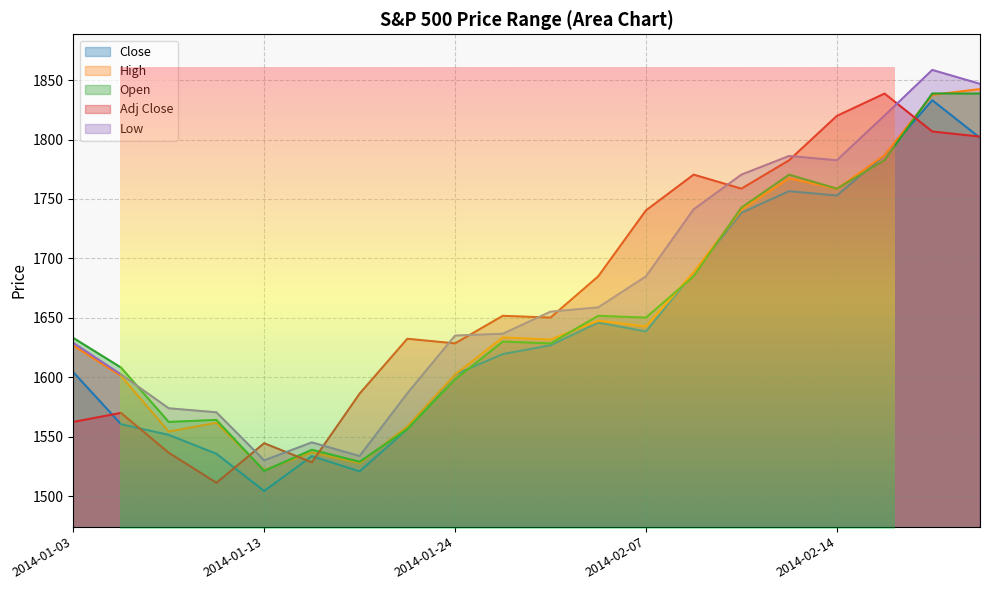

What is the difference between the Adj Close values at 2014-02-17 and 2014-01-22?

206.3